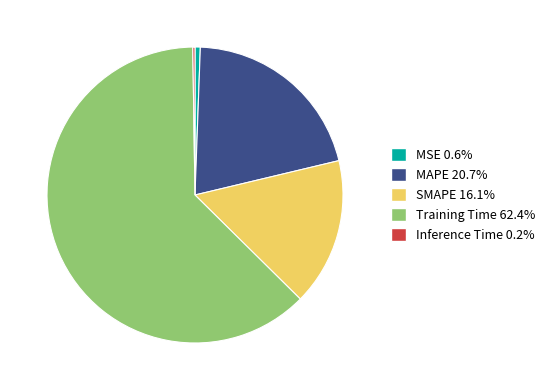

What is the largest slice in the pie chart?

Training Time